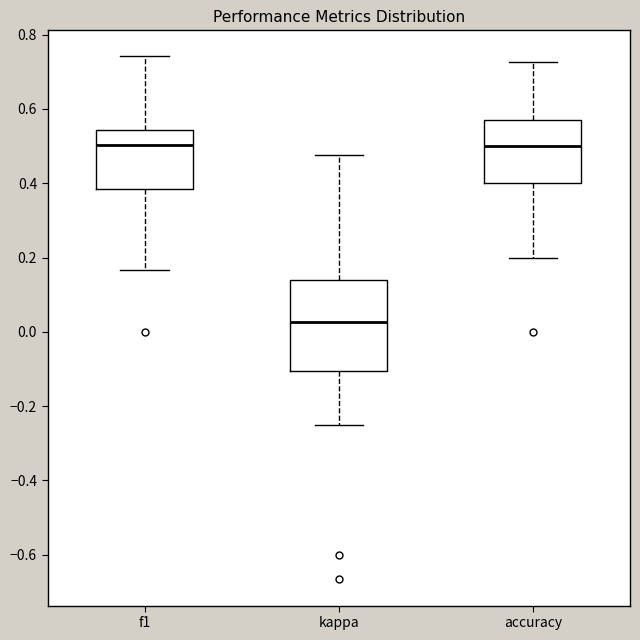

Comparing the boxes themselves (not the whiskers), which one is the tallest?

kappa